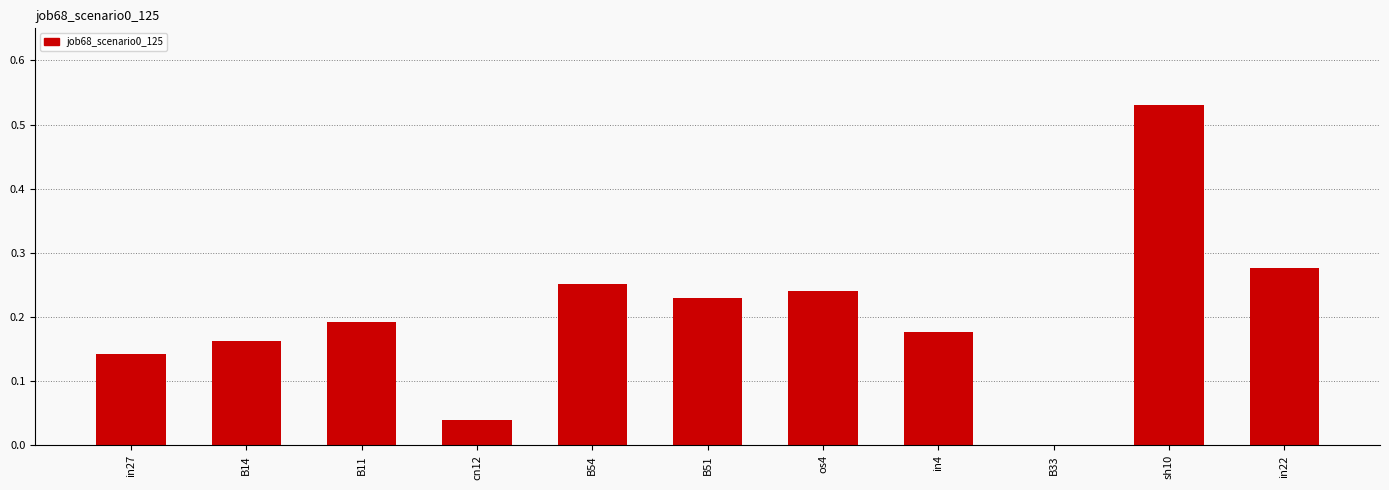

Is it true that the value at B33 is 0.0?

True